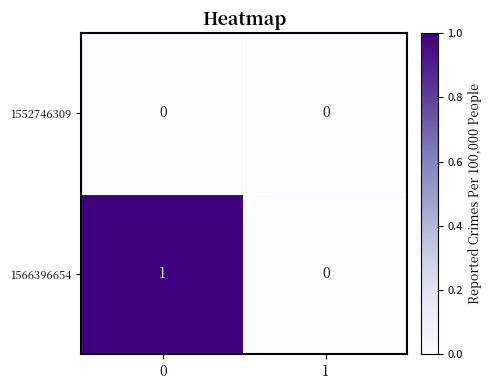

Which series has the widest spread of values?

1566396654